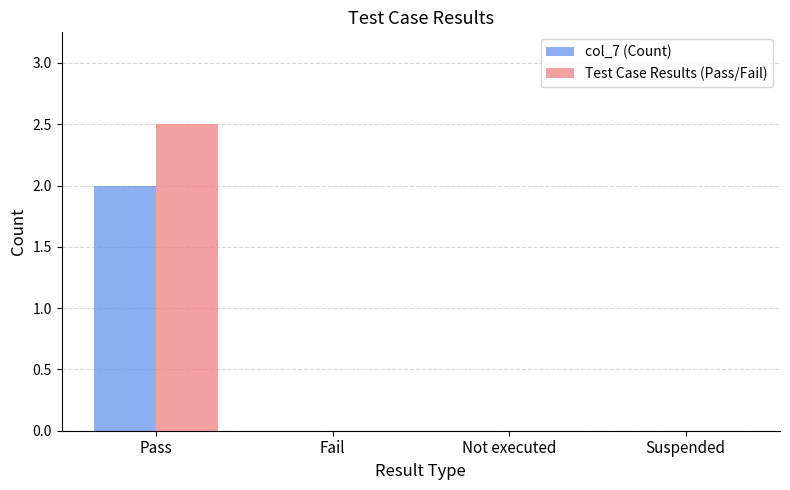

Which series changed the most between Pass and Not executed?

Test Case Results (Pass/Fail)